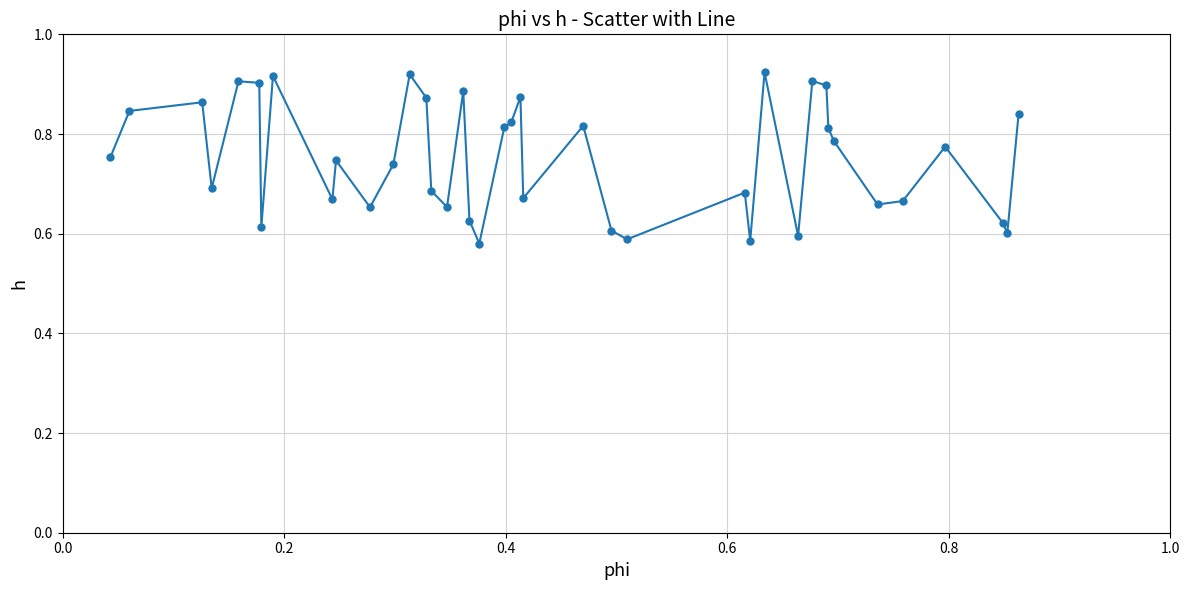

How many values are between 0 and 1?

40